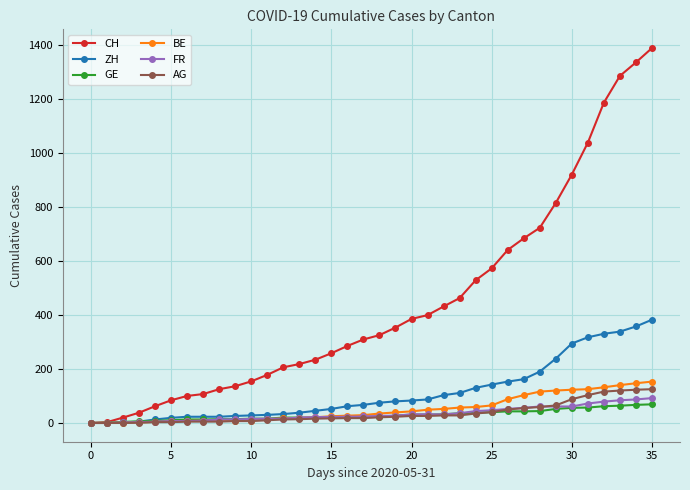

What is the maximum value shown in the chart?

1387